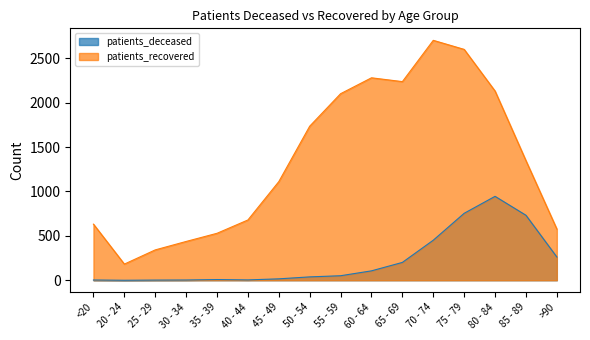

At which label does patients_deceased reach its minimum?

20 - 24